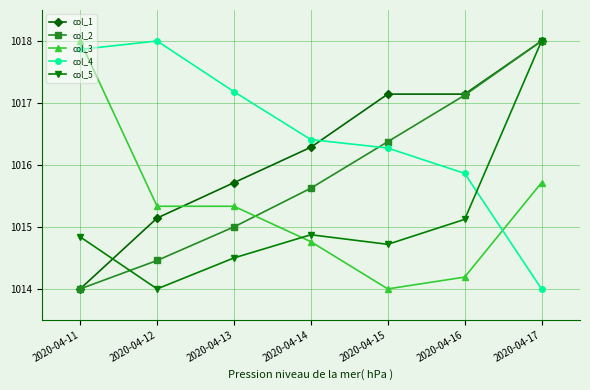

The col_4 series shows 481.1 at 2020-04-12. True or false?

False